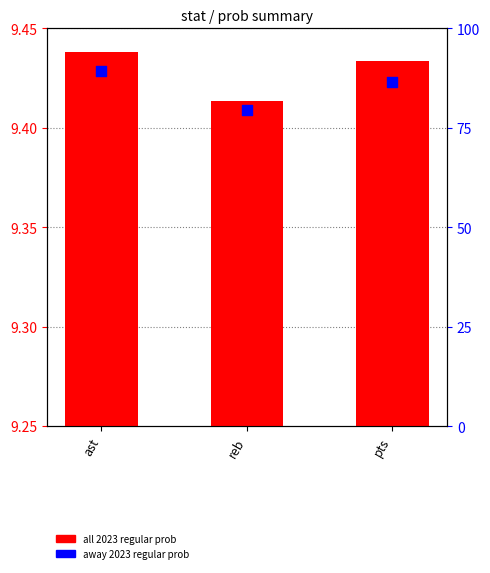

Which series contains the lowest Y value?

all 2023 regular prob